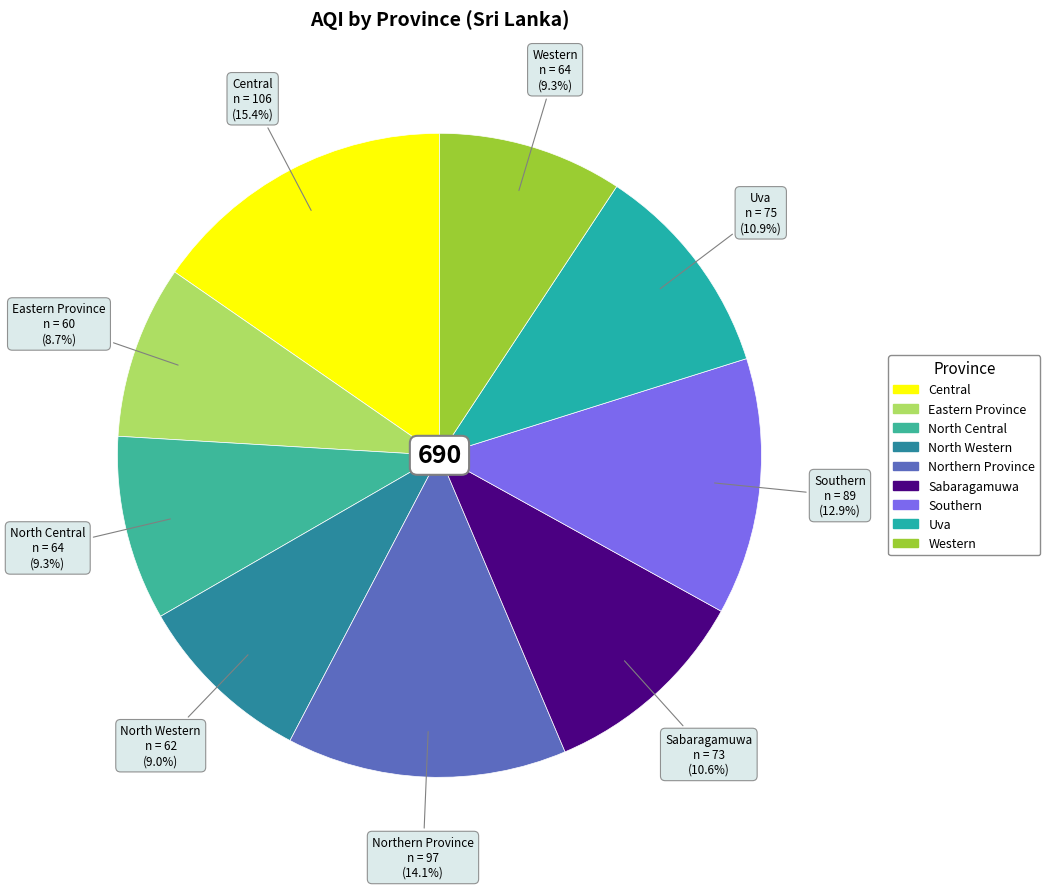

What percentage is the Northern Province slice, to the nearest percent?

14%